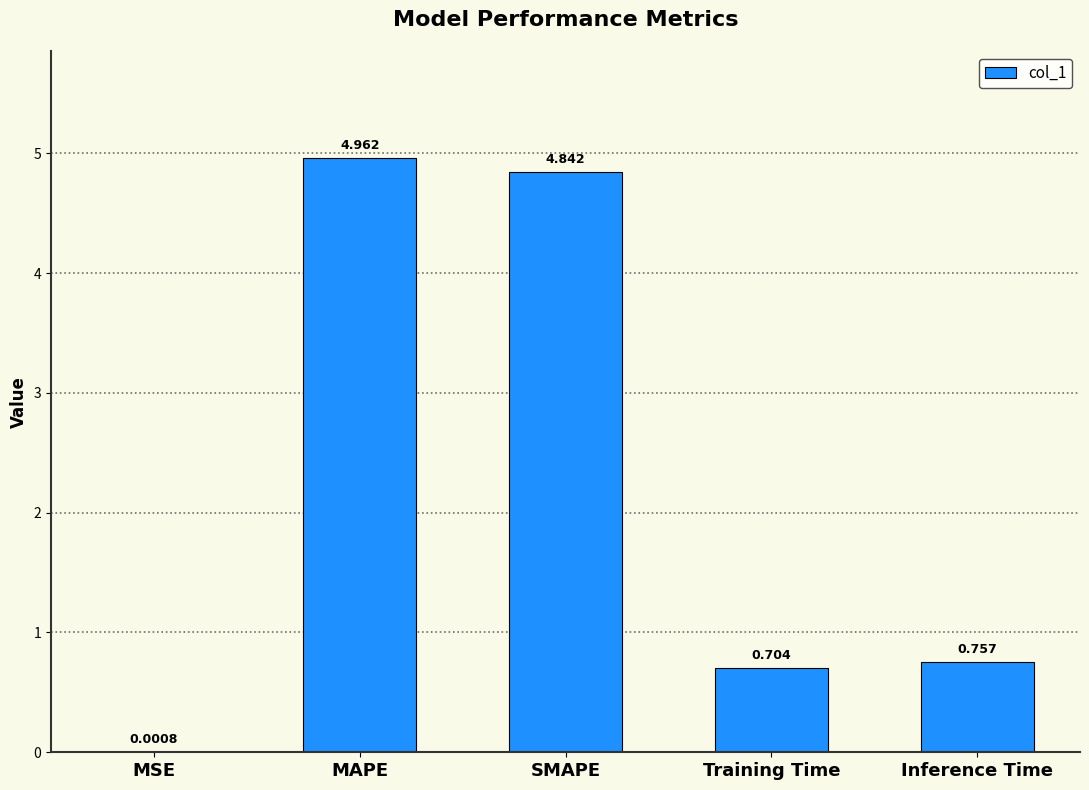

Where is the data nearest to the value 2?

Inference Time